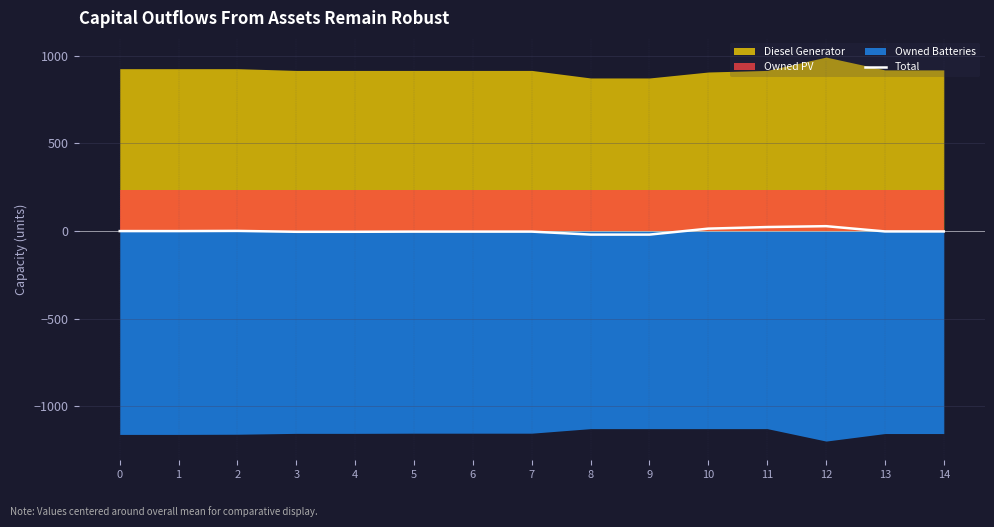

Between 6 and 14, which is larger?

14